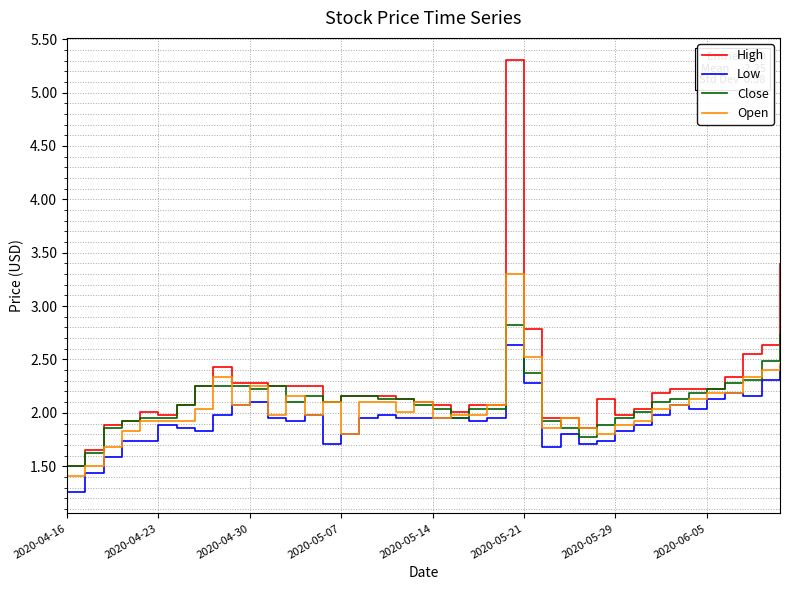

Rank the series by their maximum value, from highest to lowest.

High, Open, Close, Low